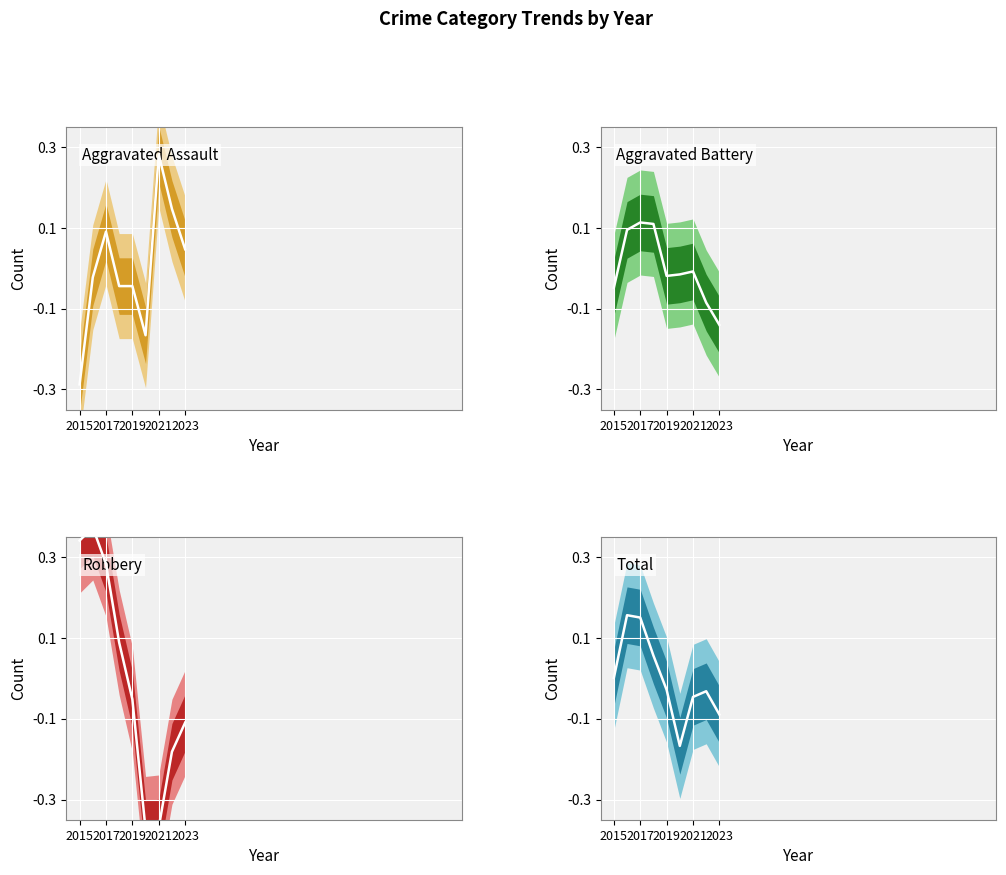

The value of Aggravated Battery at 2015 is -0.0. True or false?

False